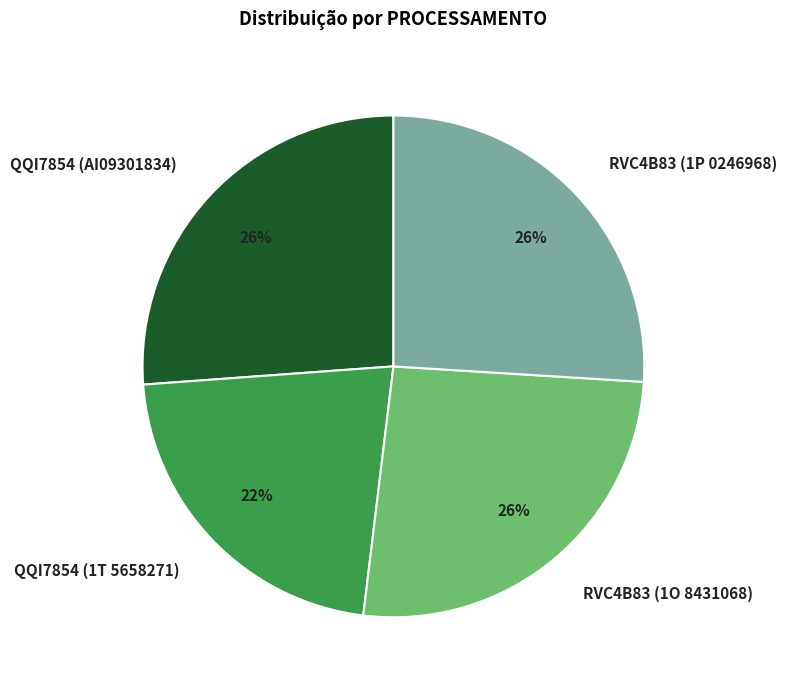

Combined, do RVC4B83 (1O 8431068) and RVC4B83 (1P 0246968) account for over 50%?

Yes